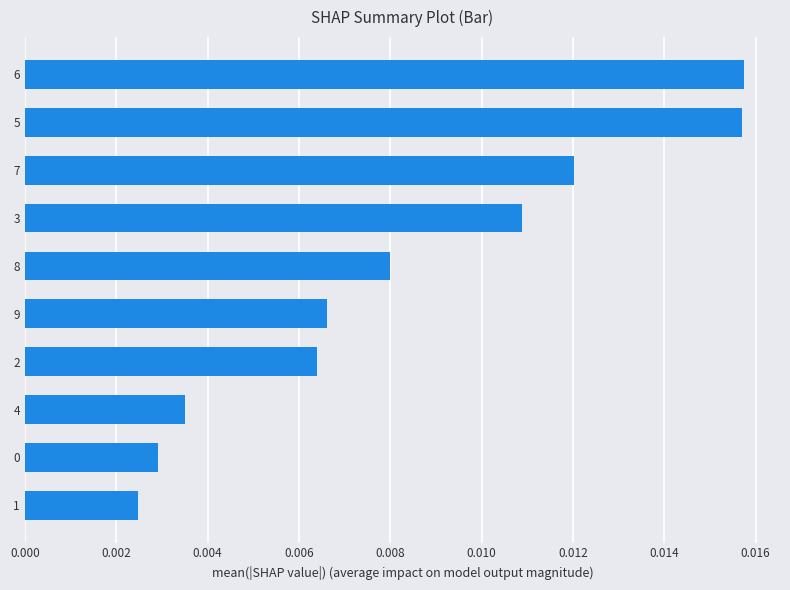

How many bars are there in total?

10